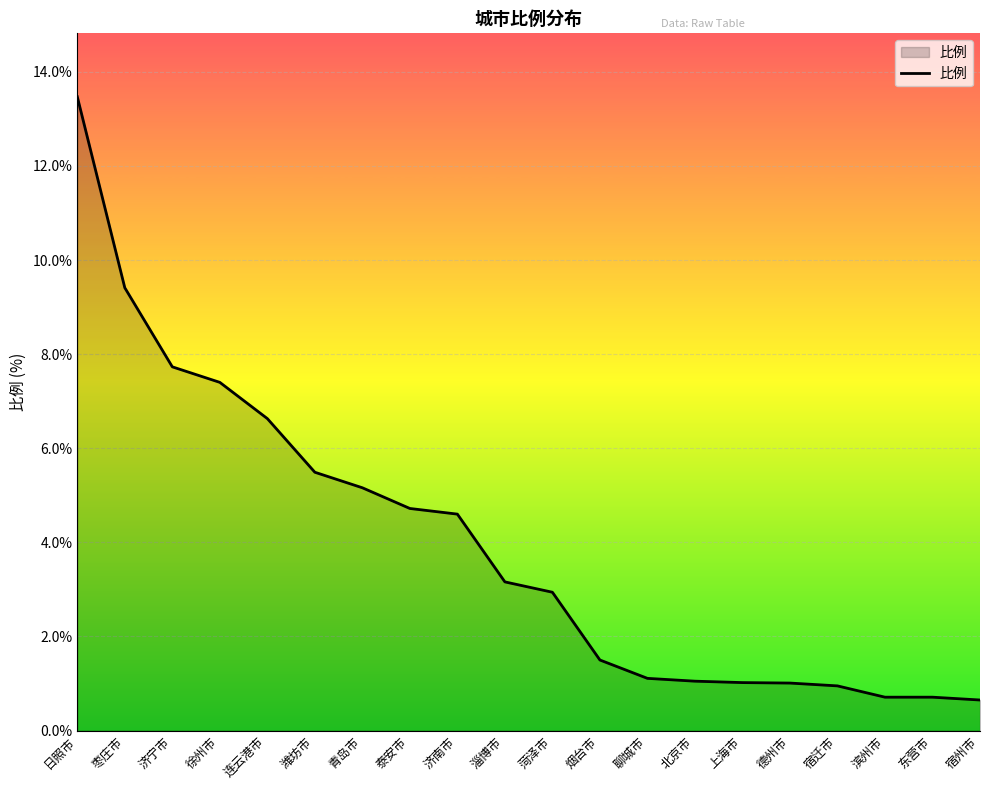

Does the chart have visible grid lines?

Yes